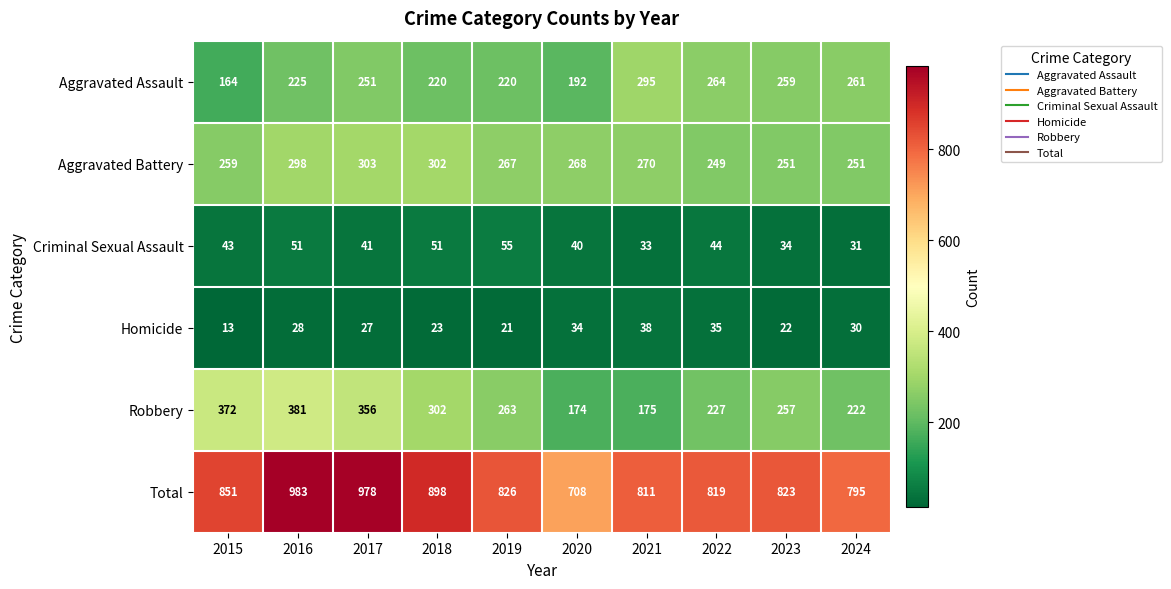

Rank the series at 2015 from lowest to highest value.

Homicide, Criminal Sexual Assault, Aggravated Assault, Aggravated Battery, Robbery, Total